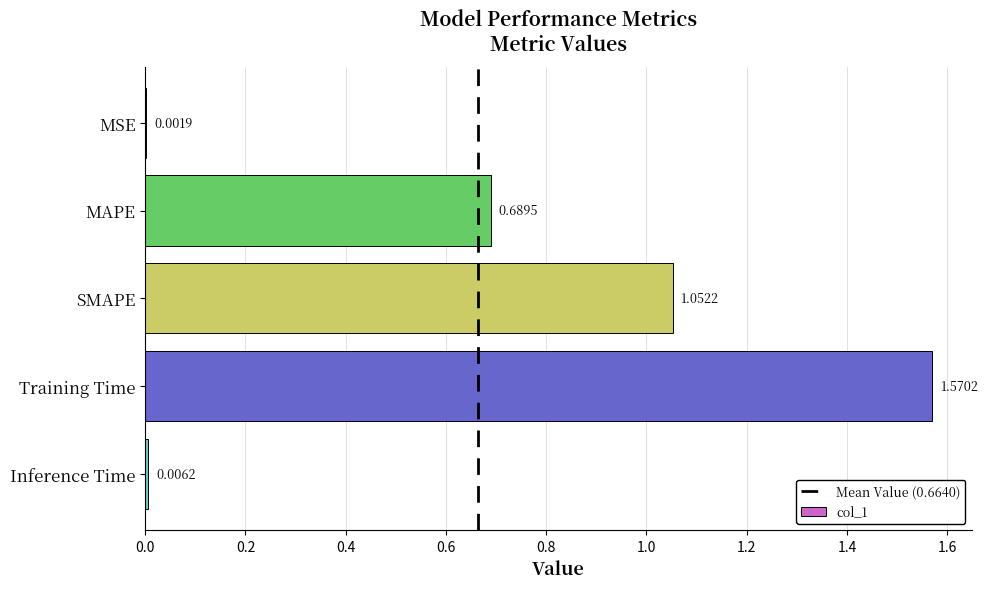

Where is the data nearest to the value 0?

MSE